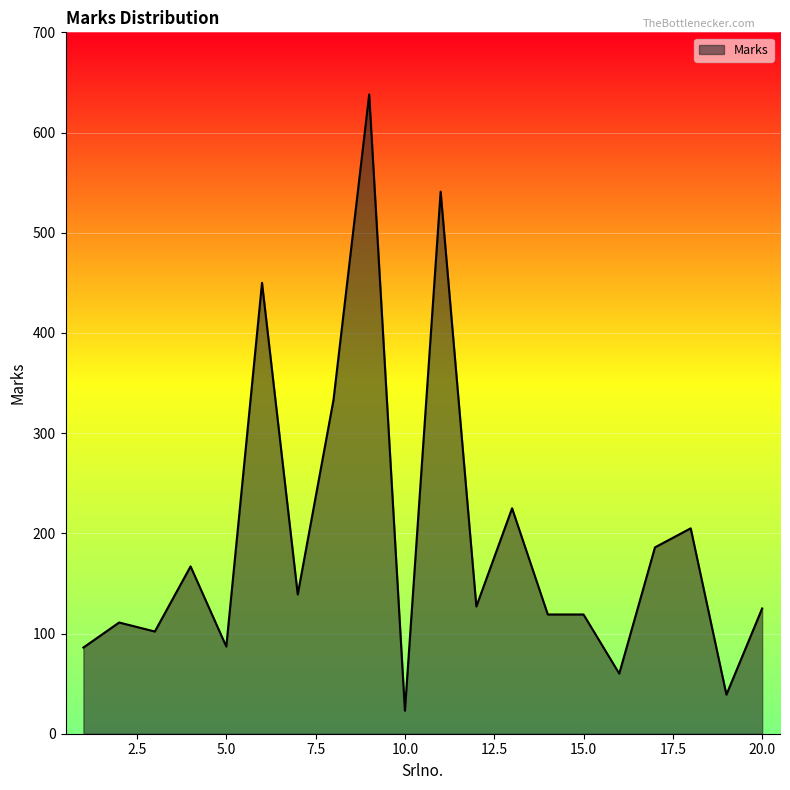

What is the difference between the maximum and minimum values?

615